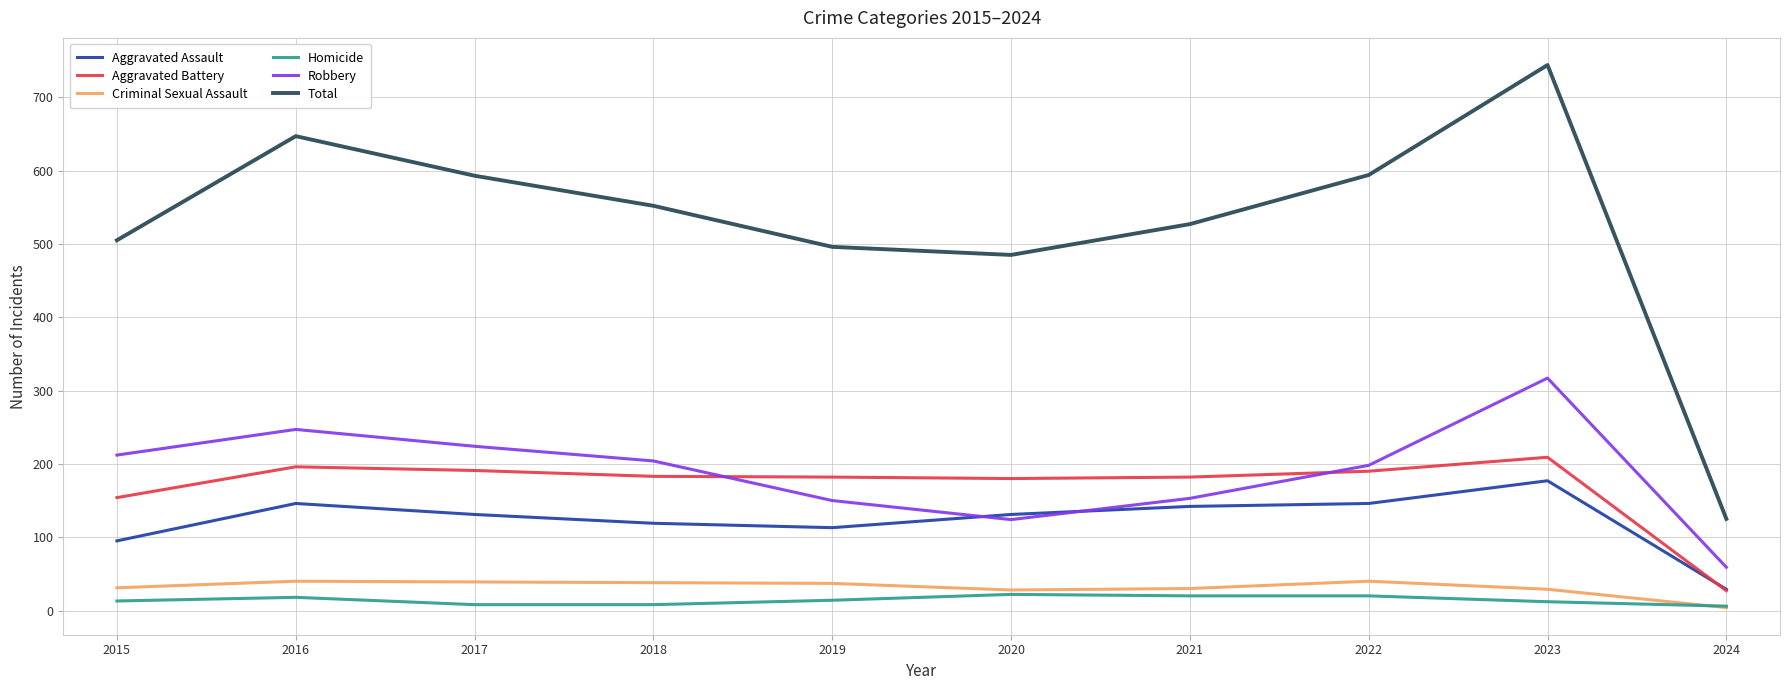

Between which two adjacent categories do Robbery and Aggravated Assault first intersect?

2019 and 2020